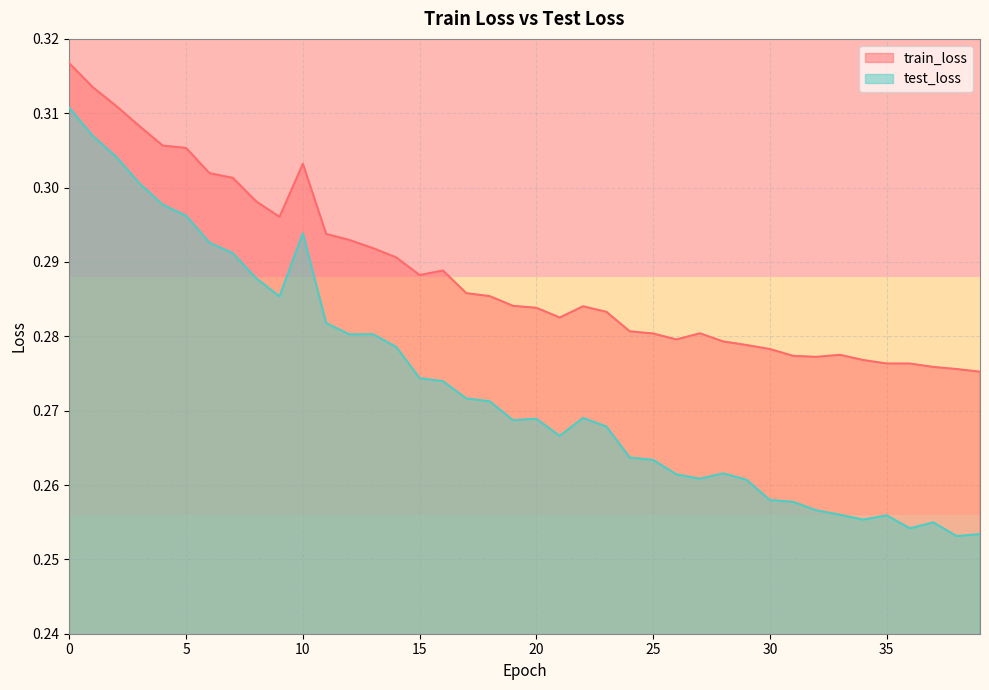

The test_loss series shows 0.2 at 24. True or false?

False